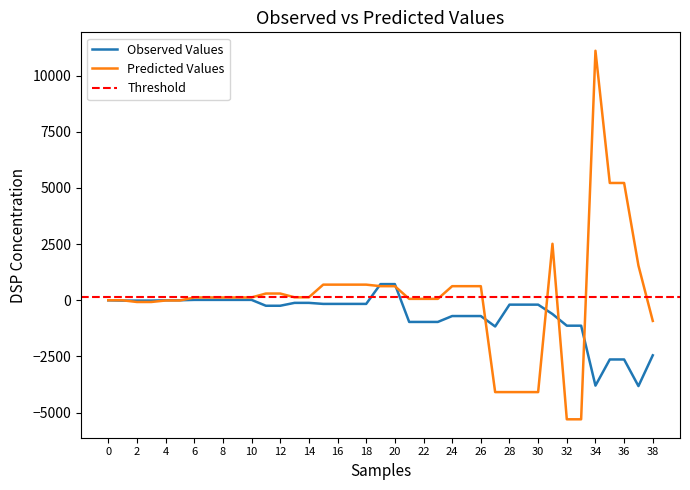

What is the minimum value for Predicted Values?

-5295.2